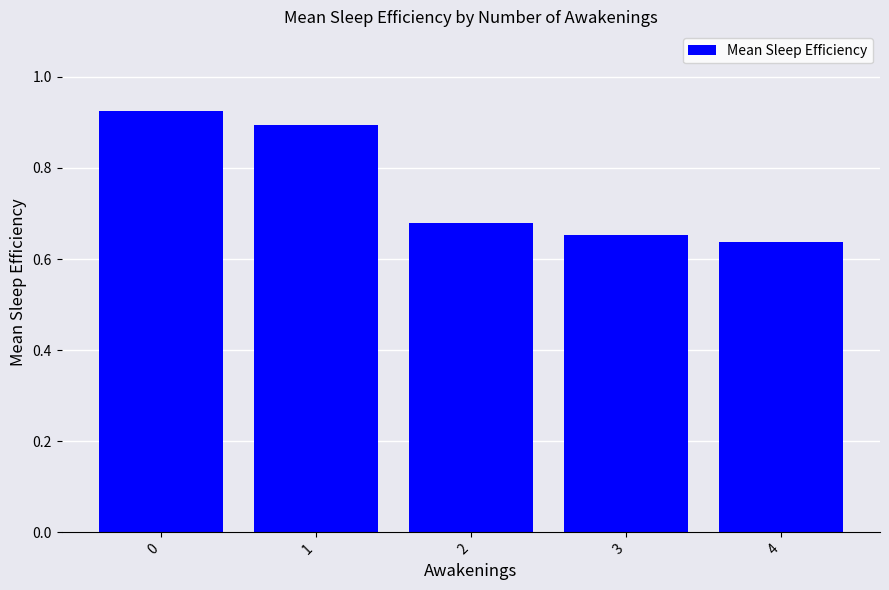

What is the change in value from 1 to 4?

-0.3